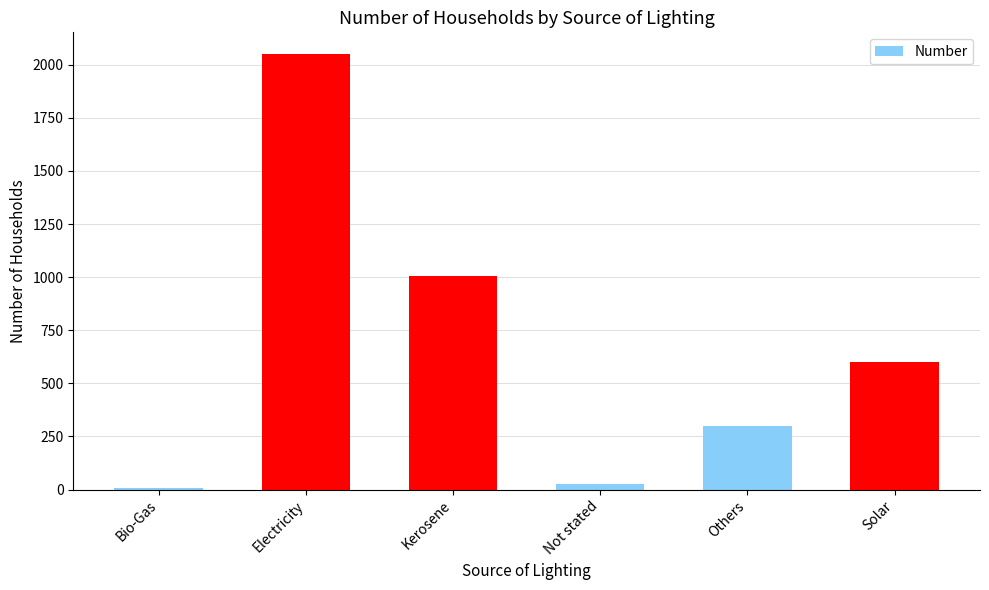

The chart shows a value of 1043 at Solar. True or false?

False